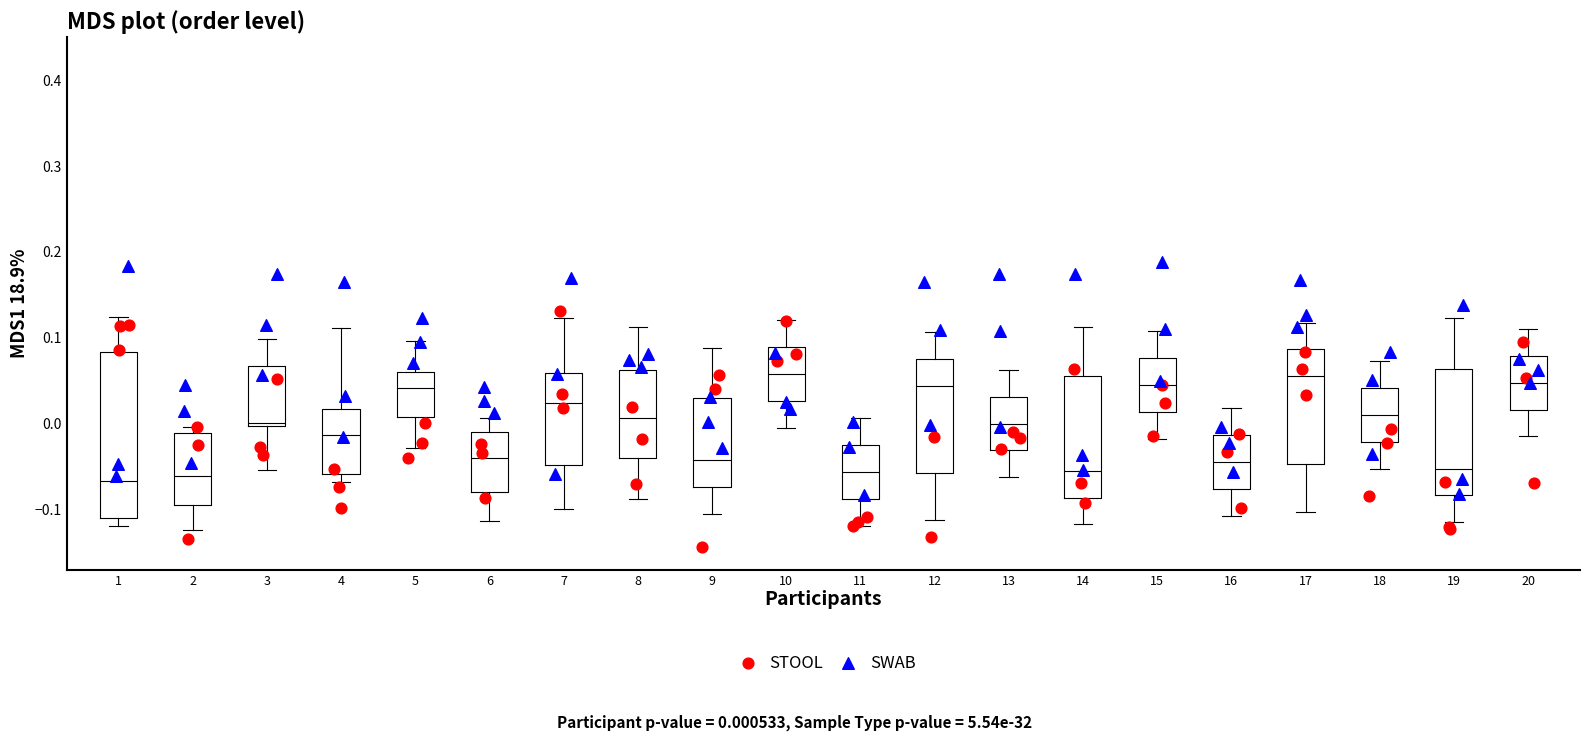

Reading left to right, read every box against the y-axis: the position of its median line, the range the box covers, and the ends of its whiskers. The values are not printed on the chart, so give them approximately, as read against the axis.

1: median -0.07, box -0.11 to 0.08, whiskers -0.12 to 0.12
2: median -0.06, box -0.09 to -0.01, whiskers -0.12 to 0.00
3: median 0.00 (just above the box's lower edge), box 0.00 to 0.07, whiskers -0.05 to 0.10
4: median -0.01, box -0.06 to 0.02, whiskers -0.07 to 0.11
5: median 0.04, box 0.01 to 0.06, whiskers -0.03 to 0.10
6: median -0.04, box -0.08 to -0.01, whiskers -0.11 to 0.01
7: median 0.02, box -0.05 to 0.06, whiskers -0.10 to 0.12
8: median 0.01, box -0.04 to 0.06, whiskers -0.09 to 0.11
9: median -0.04, box -0.07 to 0.03, whiskers -0.10 to 0.09
10: median 0.06, box 0.03 to 0.09, whiskers 0.00 to 0.12
11: median -0.06, box -0.09 to -0.02, whiskers -0.12 to 0.01
12: median 0.04, box -0.06 to 0.08, whiskers -0.11 to 0.11
13: median 0.00, box -0.03 to 0.03, whiskers -0.06 to 0.06
14: median -0.05, box -0.09 to 0.06, whiskers -0.12 to 0.11
15: median 0.05, box 0.01 to 0.08, whiskers -0.02 to 0.11
16: median -0.04, box -0.08 to -0.01, whiskers -0.11 to 0.02
17: median 0.06, box -0.05 to 0.09, whiskers -0.10 to 0.12
18: median 0.01, box -0.02 to 0.04, whiskers -0.05 to 0.07
19: median -0.05, box -0.08 to 0.06, whiskers -0.11 to 0.12
20: median 0.05, box 0.02 to 0.08, whiskers -0.01 to 0.11